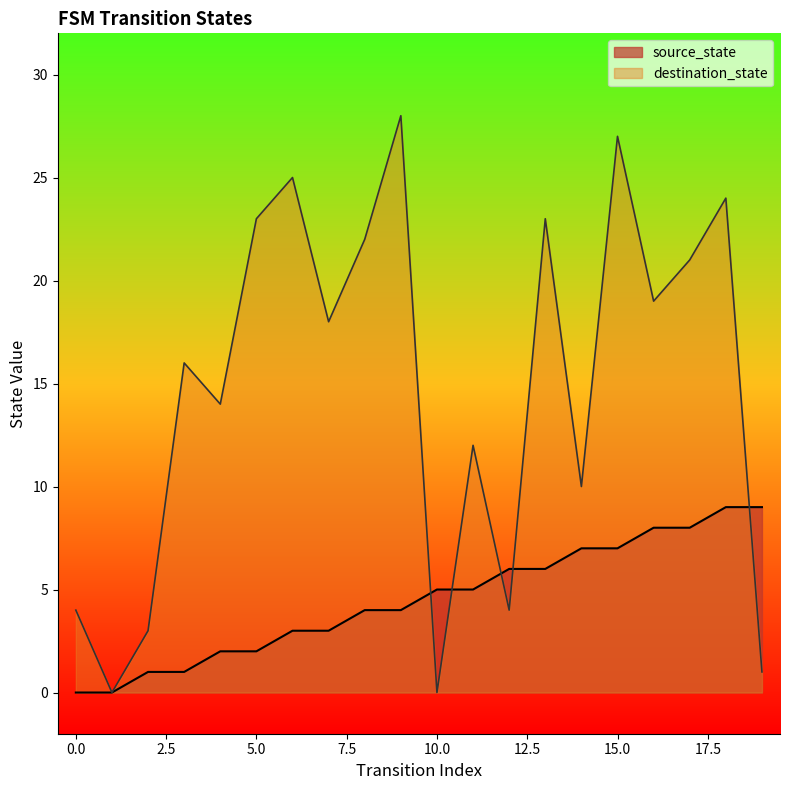

Which series has the largest range (max minus min)?

destination_state